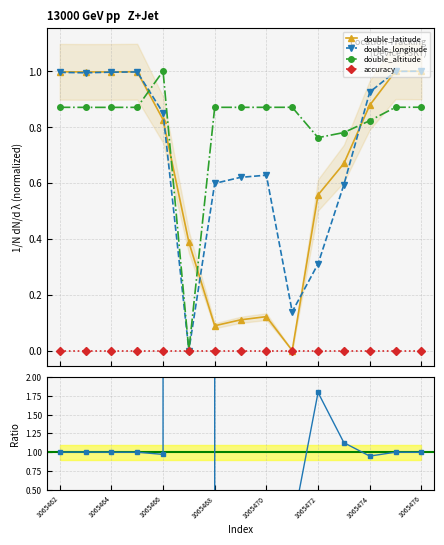

What is the average value of the double_longitude series?

0.7